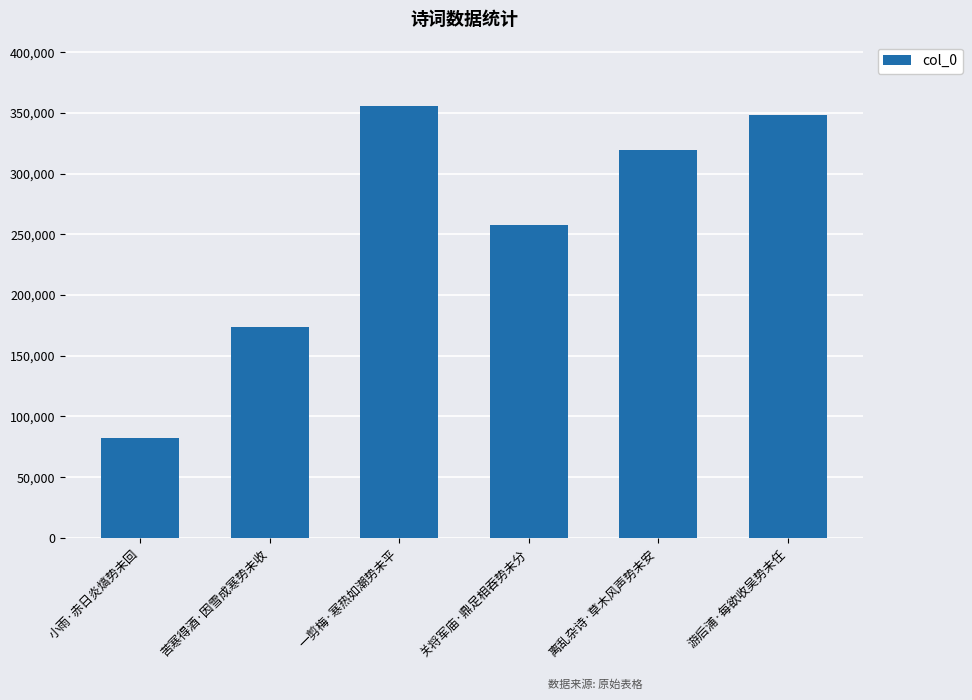

Reading left to right, transcribe all the data shown in this chart.

小雨·赤日炎熇势未回=82566	苦寒得酒·因雪成寒势未收=173306	一剪梅·寒热如潮势未平=355377	关将军庙·鼎足相吞势未分=257352	离乱杂诗·草木风声势未安=319601	游后浦·每欲收吴势未任=348668